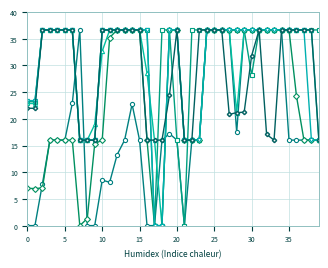

What is the maximum value shown in the chart?

36.7